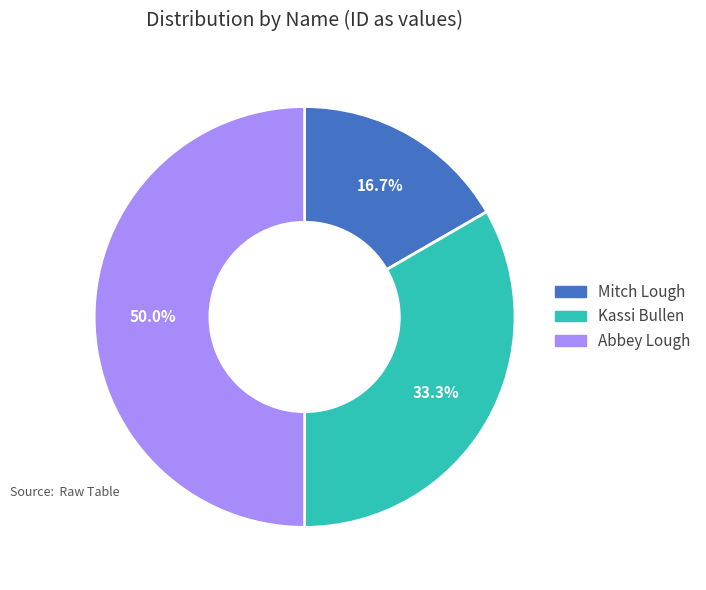

Is Mitch Lough the majority of the pie?

No